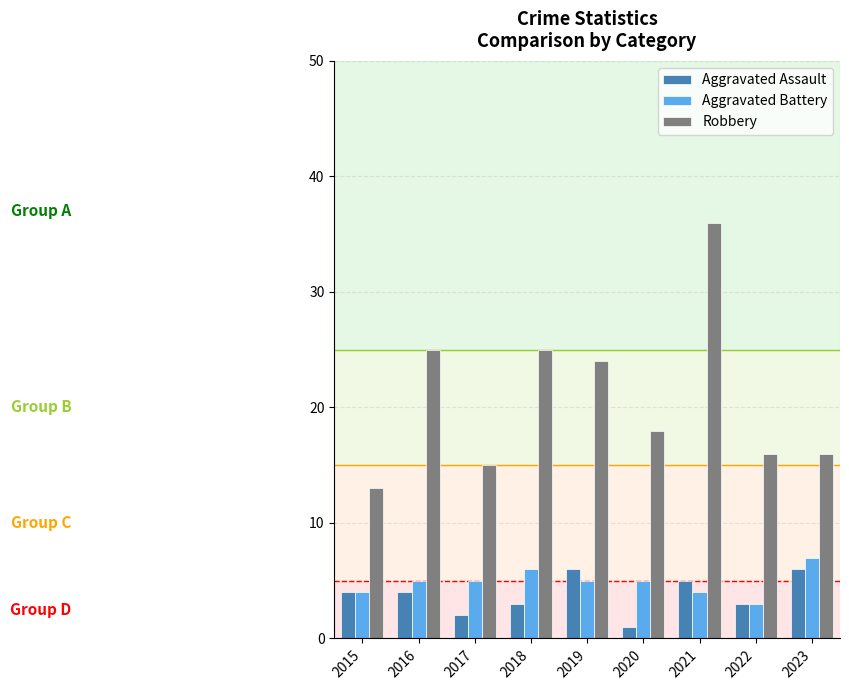

Which label corresponds to the largest value in the chart?

2021